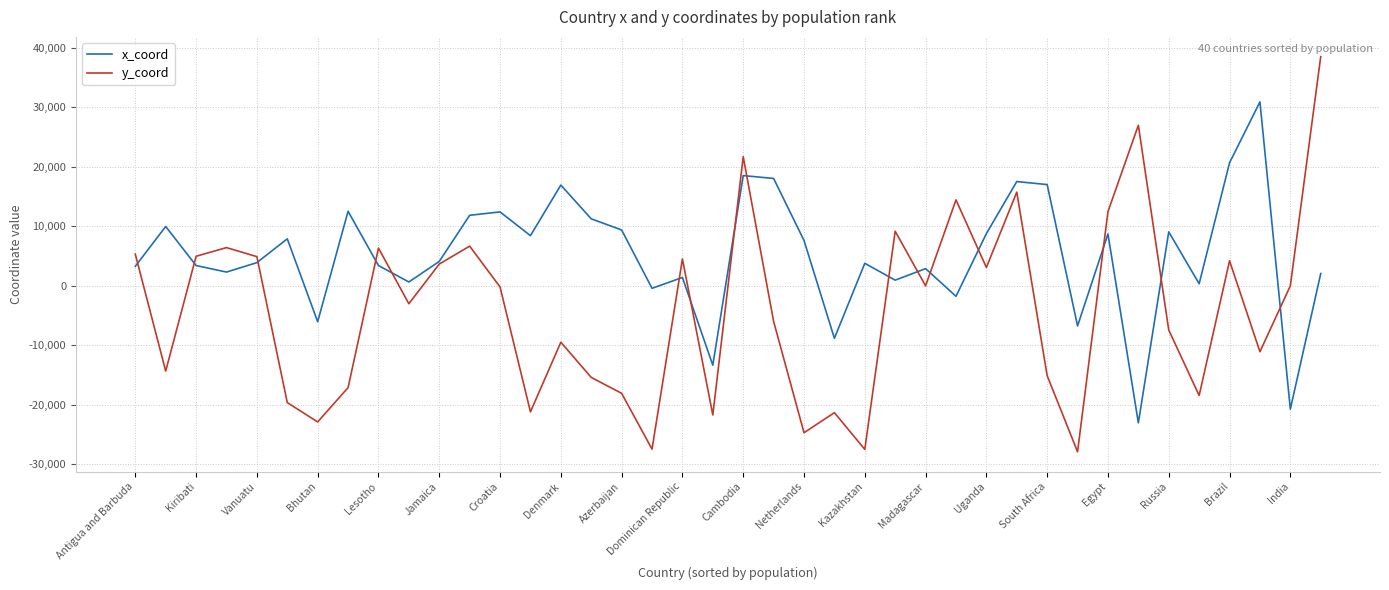

After their last crossing, which series has the higher values: y_coord or x_coord?

y_coord